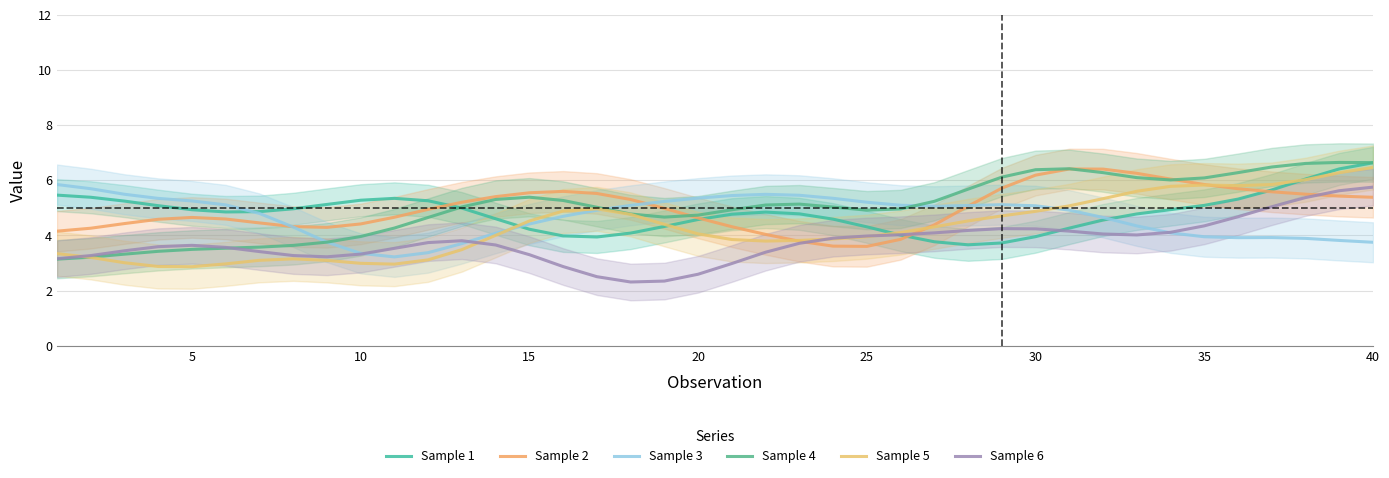

How many intersections are there between Sample 4 and Sample 5?

1